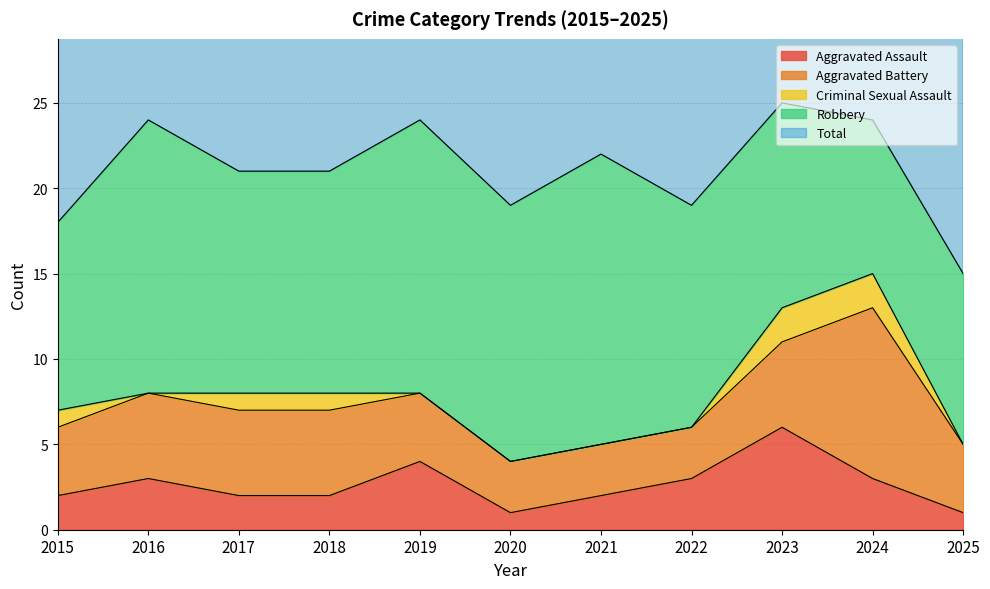

How many lines are shown in the chart?

5